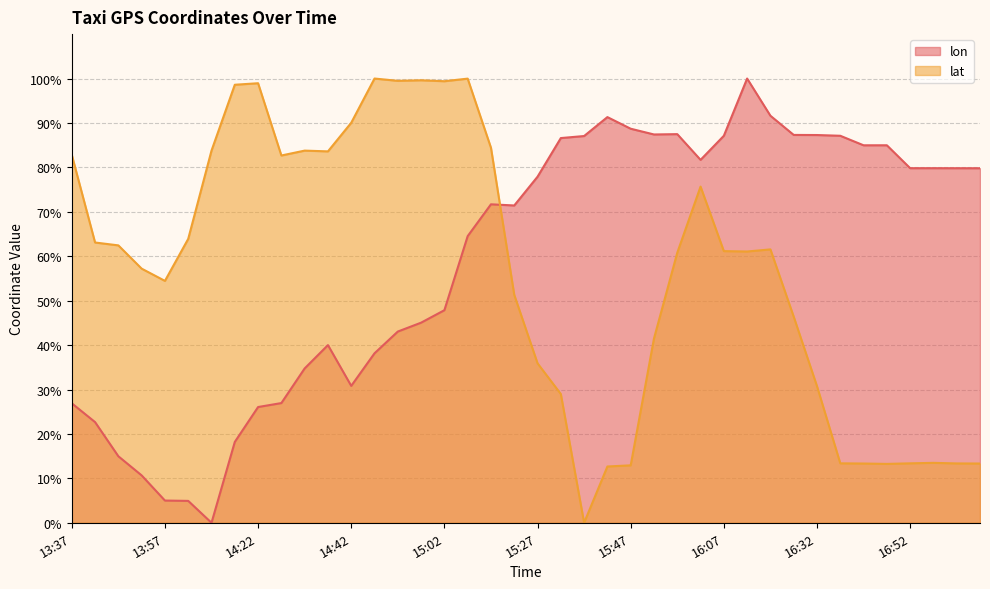

Reading right to left, list all the values displayed in this chart.

lon: 79.8	79.8	79.8	79.8	85.0	85.0	87.1	87.3	87.3	91.6	100.0	87.1	81.7	87.5	87.4	88.7	91.3	87.1	86.6	77.9	71.4	71.7	64.5	47.8	45.0	43.0	38.2	30.8	40.0	34.7	26.9	26.1	18.2	0.0	4.9	5.0	10.7	15.0	22.7	26.9
lat: 13.3	13.4	13.5	13.4	13.3	13.3	13.4	30.7	46.4	61.5	61.1	61.2	75.7	60.8	41.5	12.9	12.7	0.0	29.0	35.9	51.3	84.4	100.0	99.4	99.6	99.5	100.0	90.0	83.6	83.8	82.7	98.9	98.6	83.8	63.9	54.4	57.2	62.4	63.1	82.8